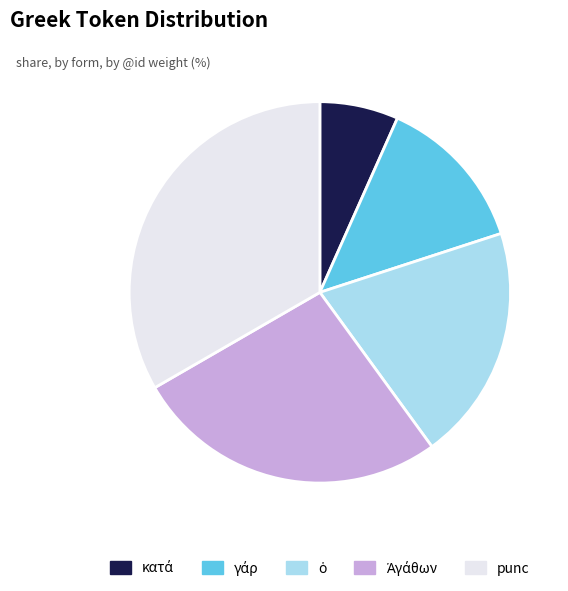

Is there any slice that represents more than half of the pie?

No